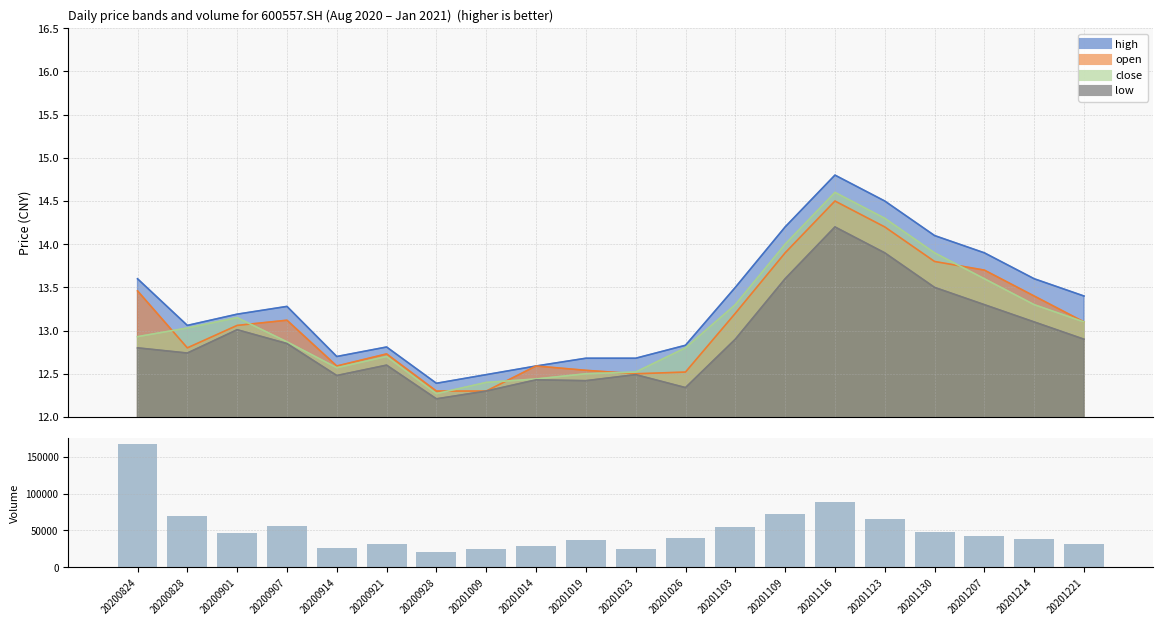

Reading left to right, list all the values displayed in this chart.

167321.9	69392.8	47039.8	56207.5	25476.8	31267.9	21098.9	25261.7	28612.4	37206.8	25249.5	39188.3	55000.0	72000.0	88000.0	65000.0	48000.0	42000.0	38000.0	31000.0